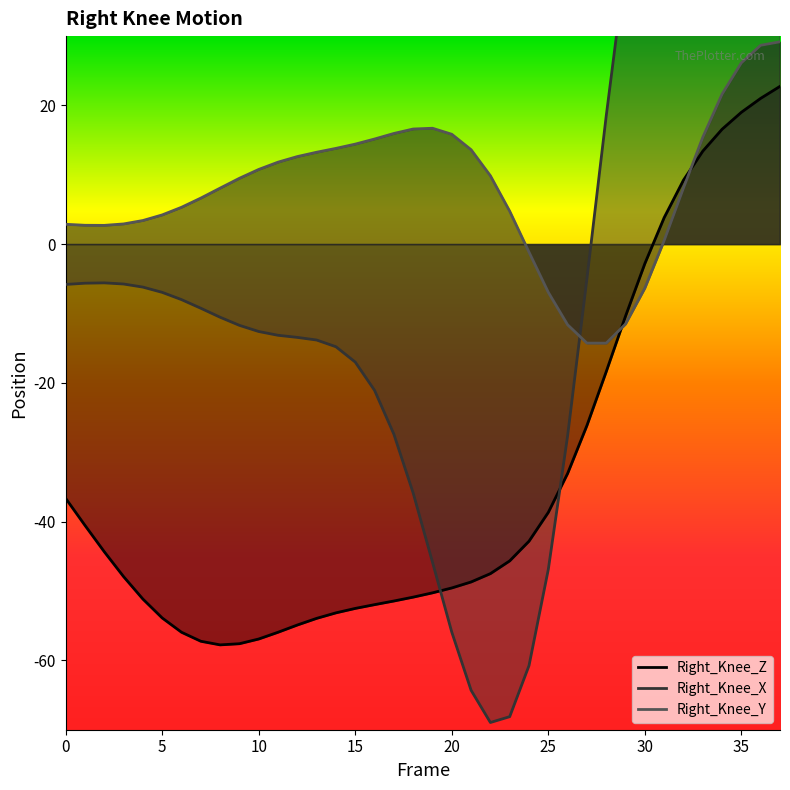

How many lines are shown in the chart?

3